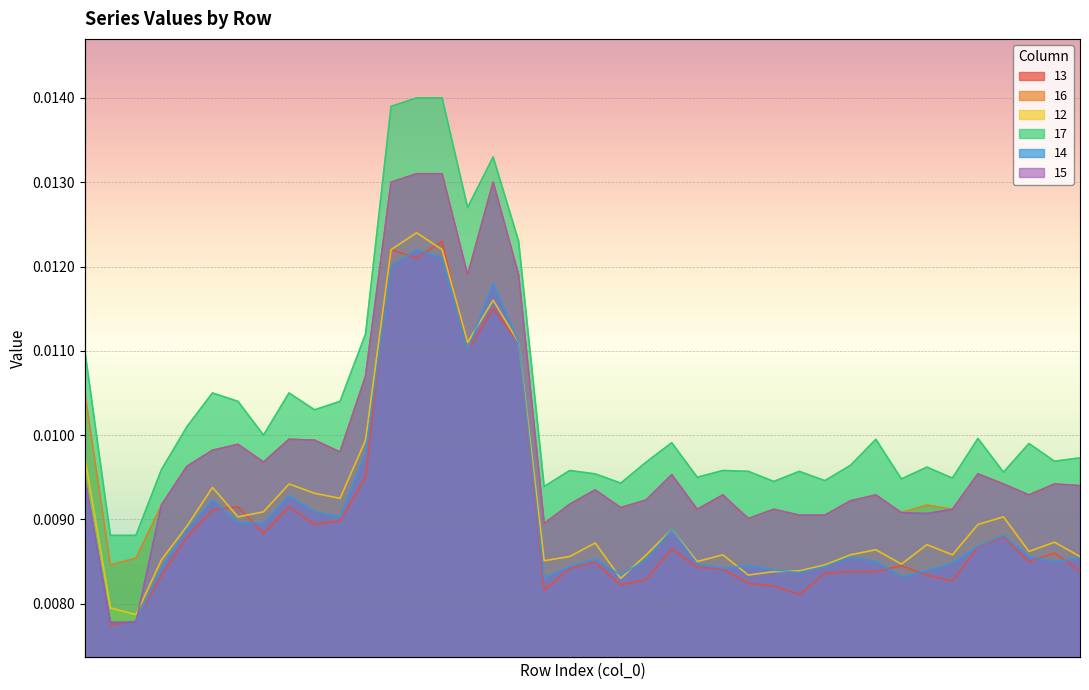

How many lines are shown in the chart?

6